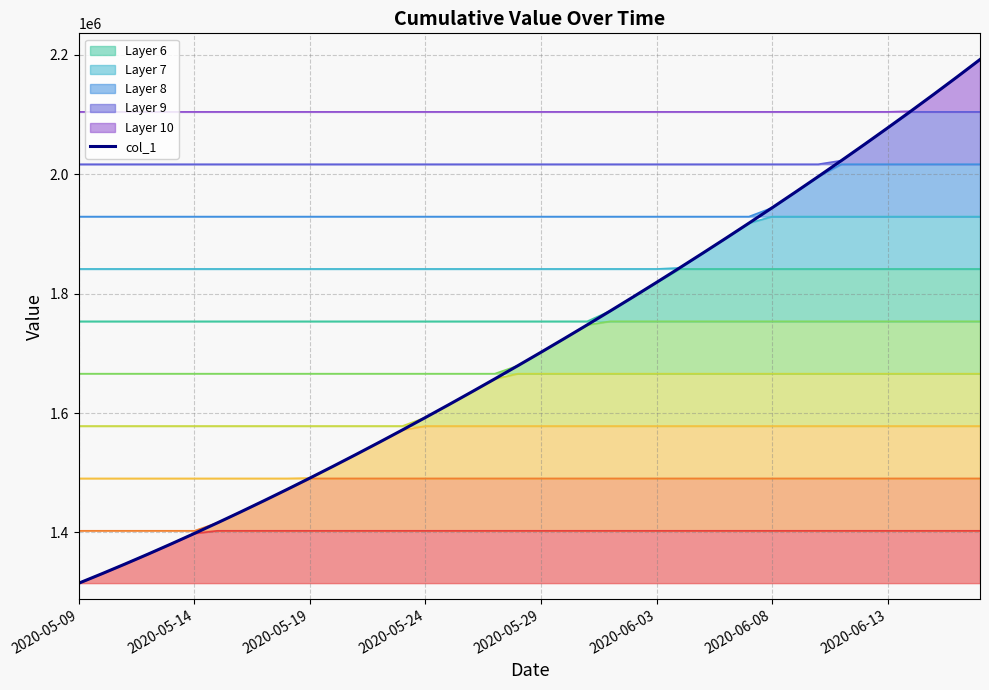

What value does the data have at 37?

2133929.0